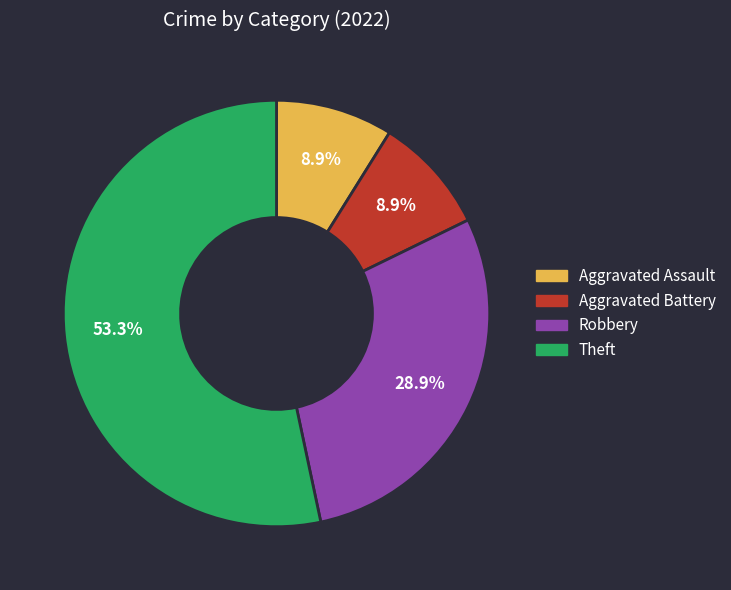

Combined, what portion of the pie is Aggravated Assault and Theft?

62.2%